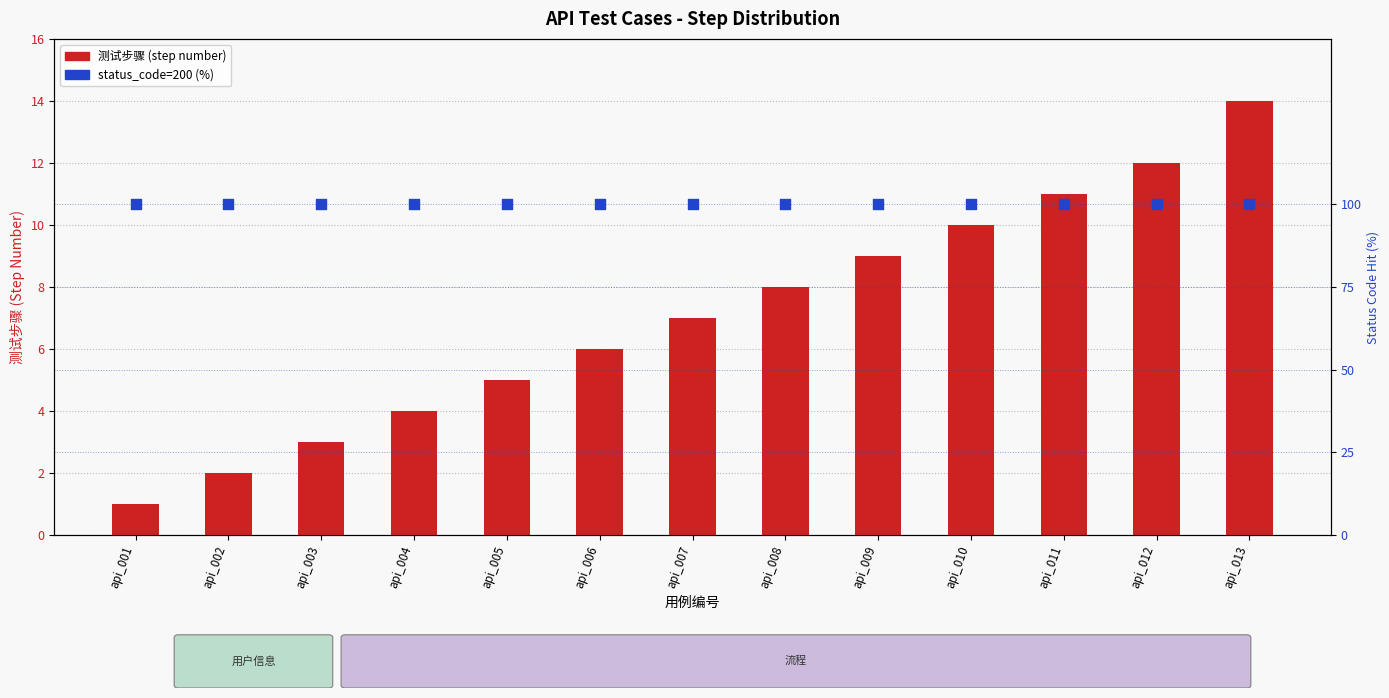

What is the total value across all series at api_002?

102